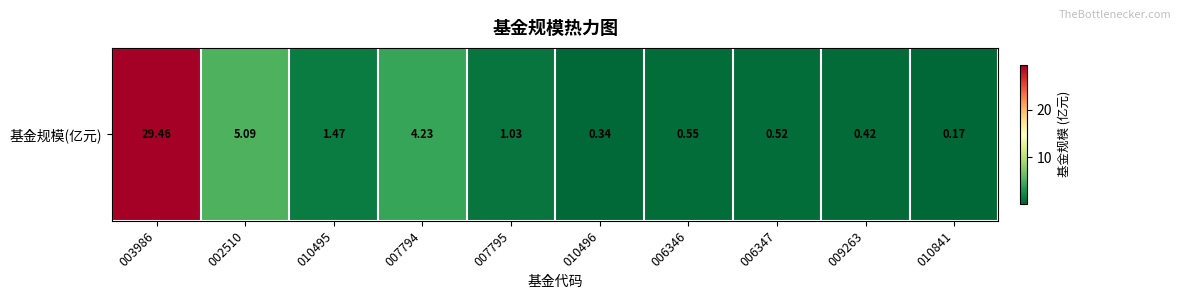

List the labels in order of value, largest first.

003986, 002510, 007794, 010495, 007795, 006346, 006347, 009263, 010496, 010841